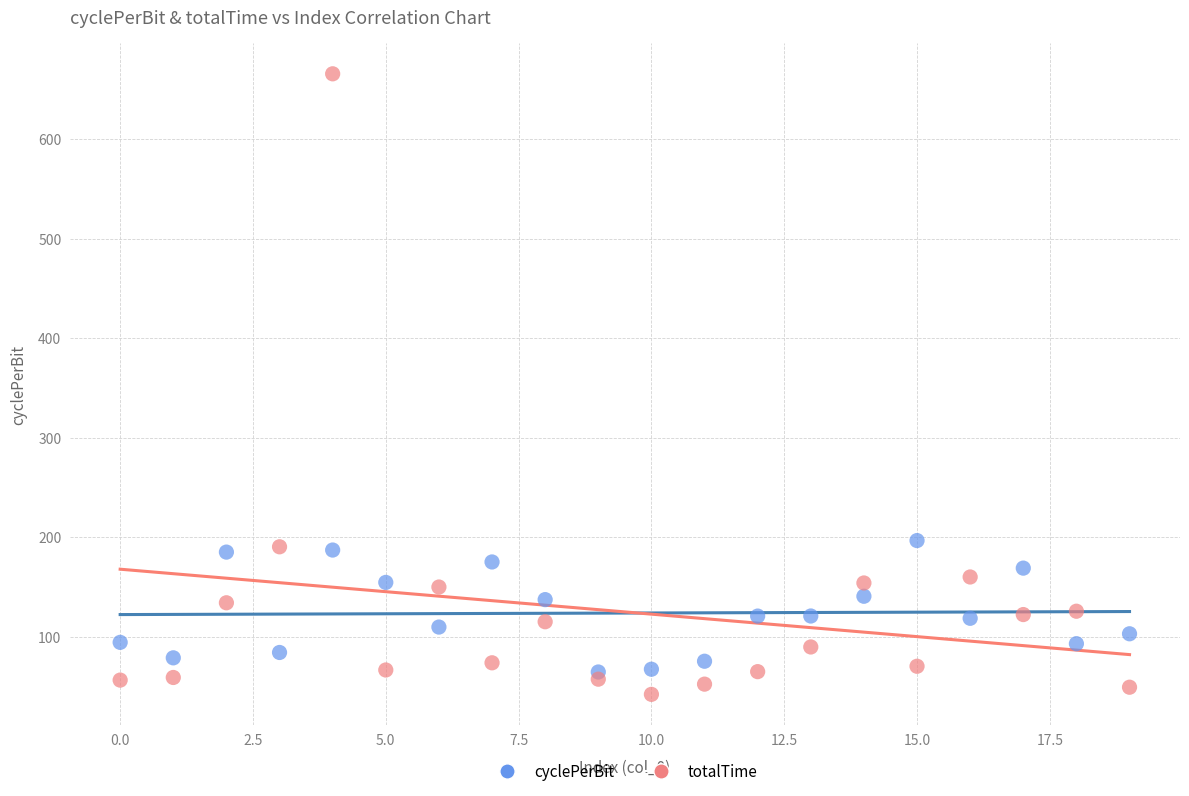

Which series has the widest spread of Y values?

totalTime